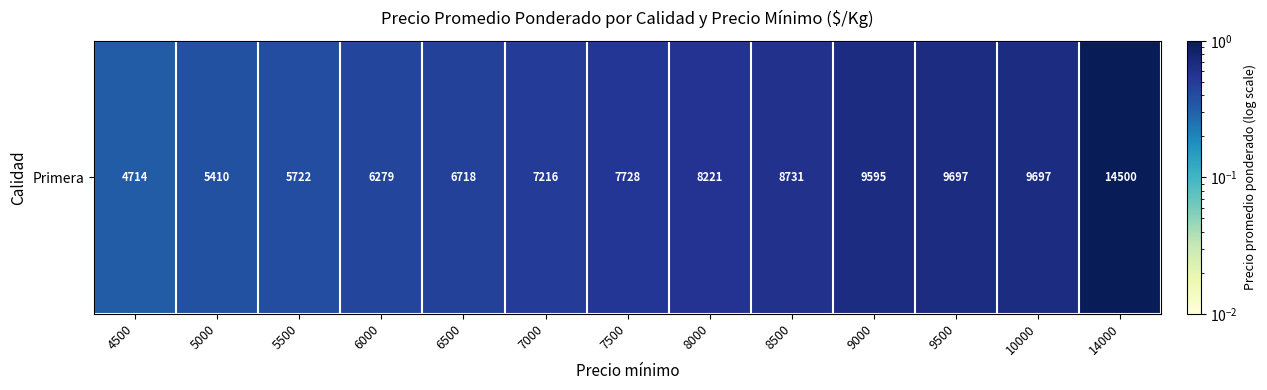

What is the greatest value displayed?

1.0